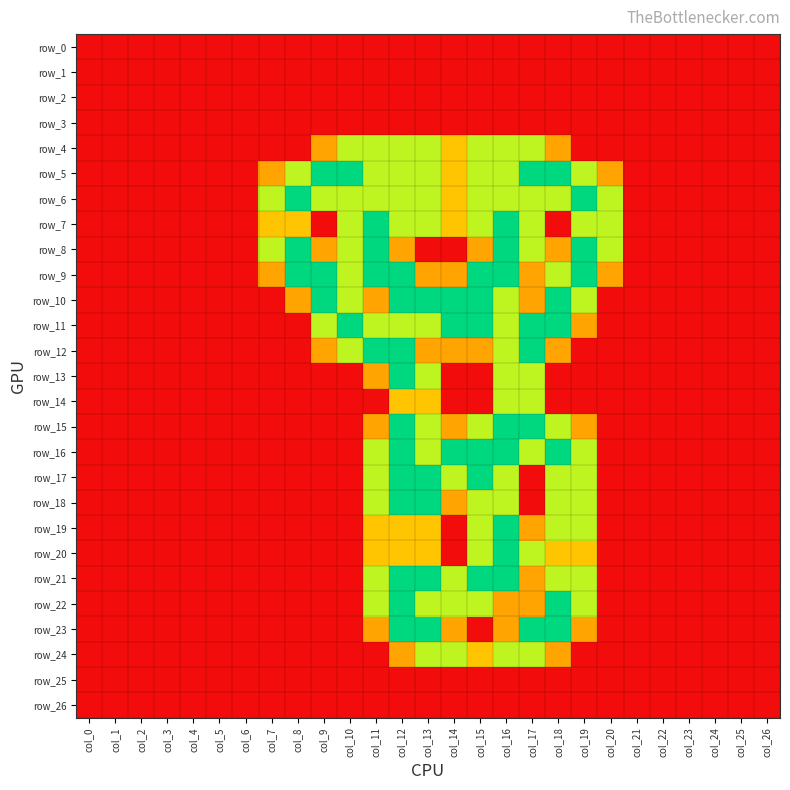

Rank the series by their maximum value, from highest to lowest.

row_5, row_6, row_7, row_8, row_9, row_10, row_11, row_12, row_13, row_15, row_16, row_17, row_18, row_19, row_20, row_21, row_22, row_23, row_4, row_14, row_24, row_0, row_1, row_2, row_3, row_25, row_26